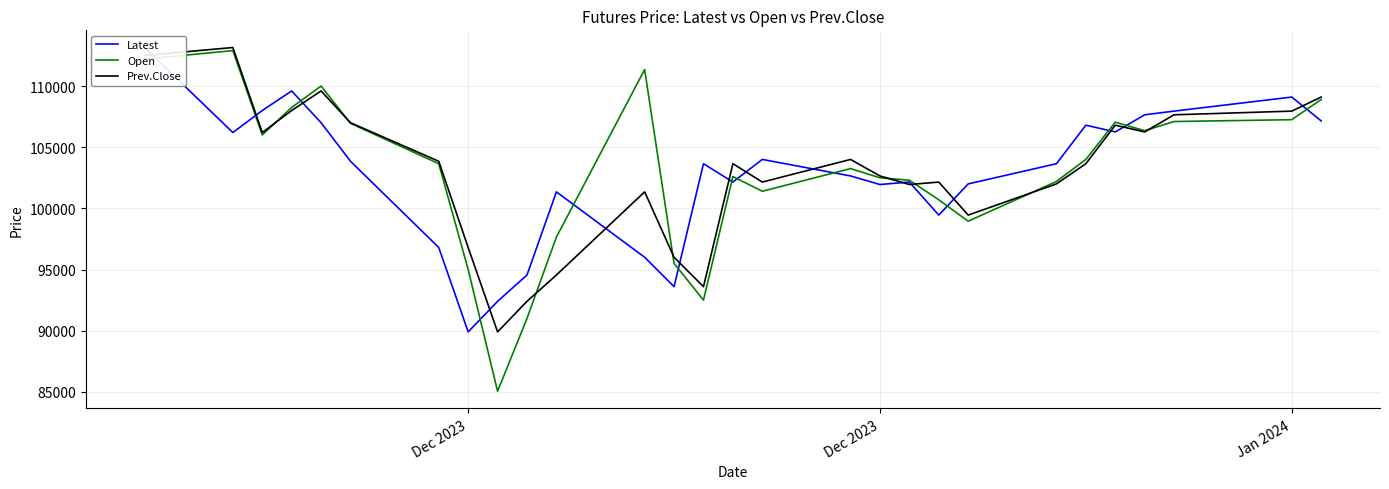

The value of Latest at 22 is 54656. True or false?

False